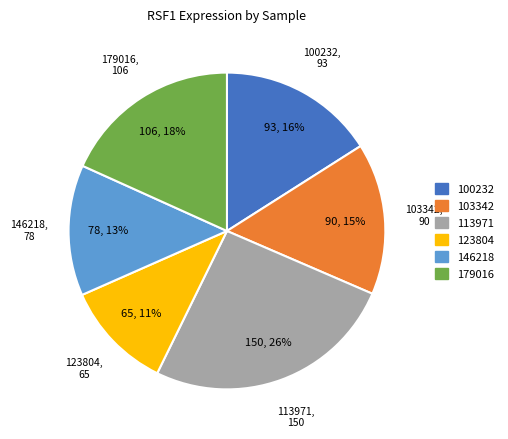

To the nearest percent, what is the difference between the largest and smallest slice percentages?

15%